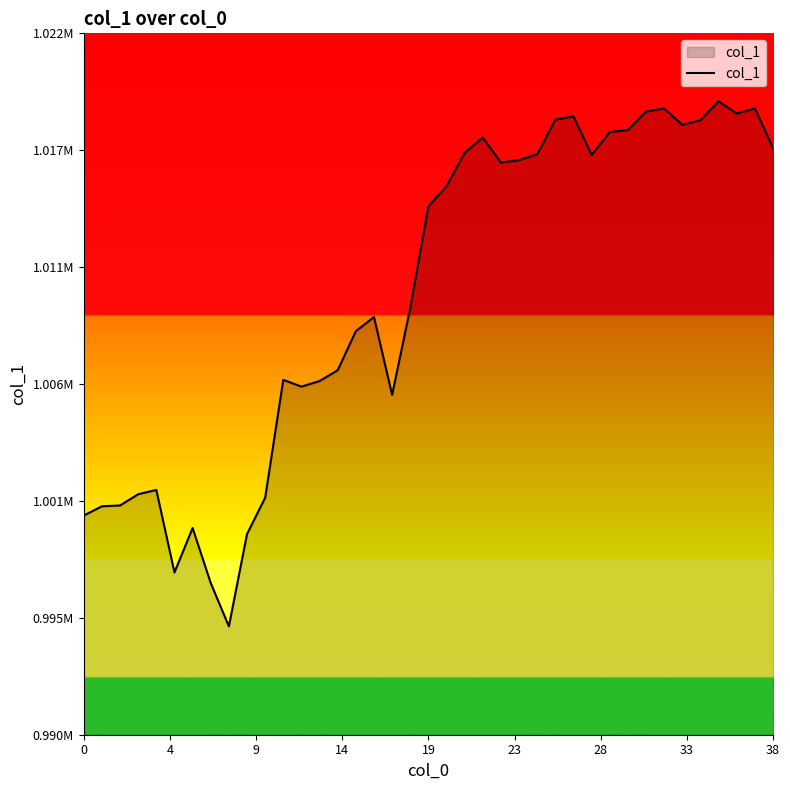

What is the label of the 4th point from the right?

35